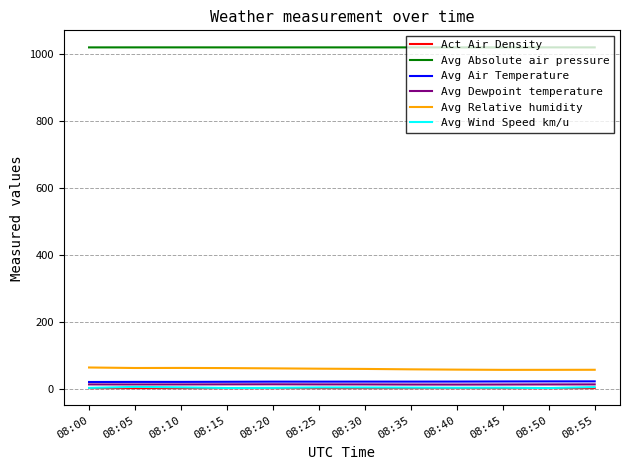

True or false: Avg Absolute air pressure has a value of 1020.8 at 08:50.

True